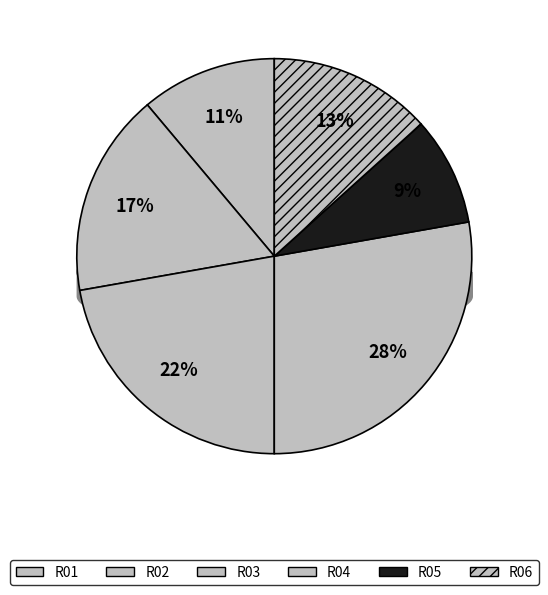

What is the change in value from R02 to R04?

+0.1